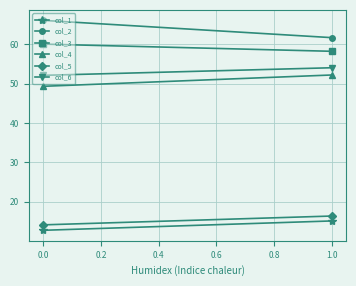

Reading left to right, extract all data points from this chart.

col_1: 12.8	15.2
col_2: 66.0	61.7
col_3: 60.0	58.2
col_4: 49.3	52.2
col_5: 14.2	16.4
col_6: 52.1	54.0